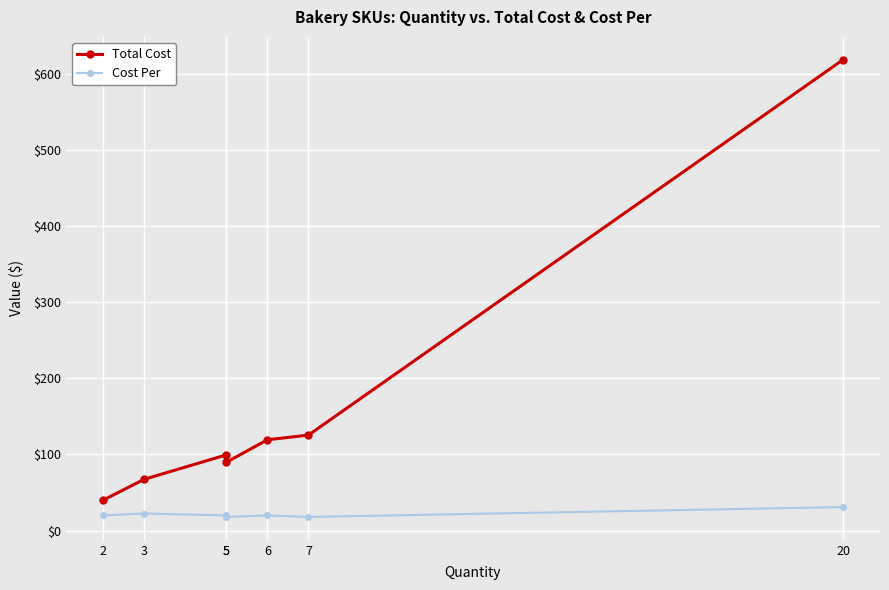

True or false: Total Cost and Cost Per intersect in this chart.

False